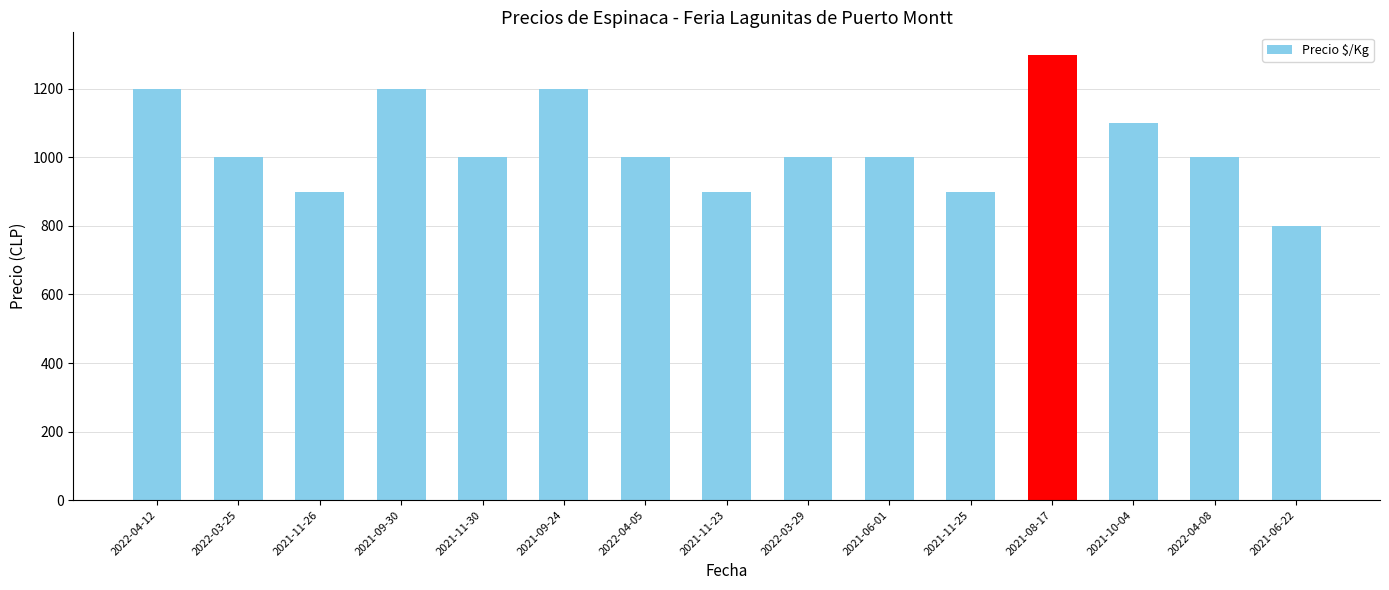

Read the value at 2021-09-30, to the nearest 50.

1200